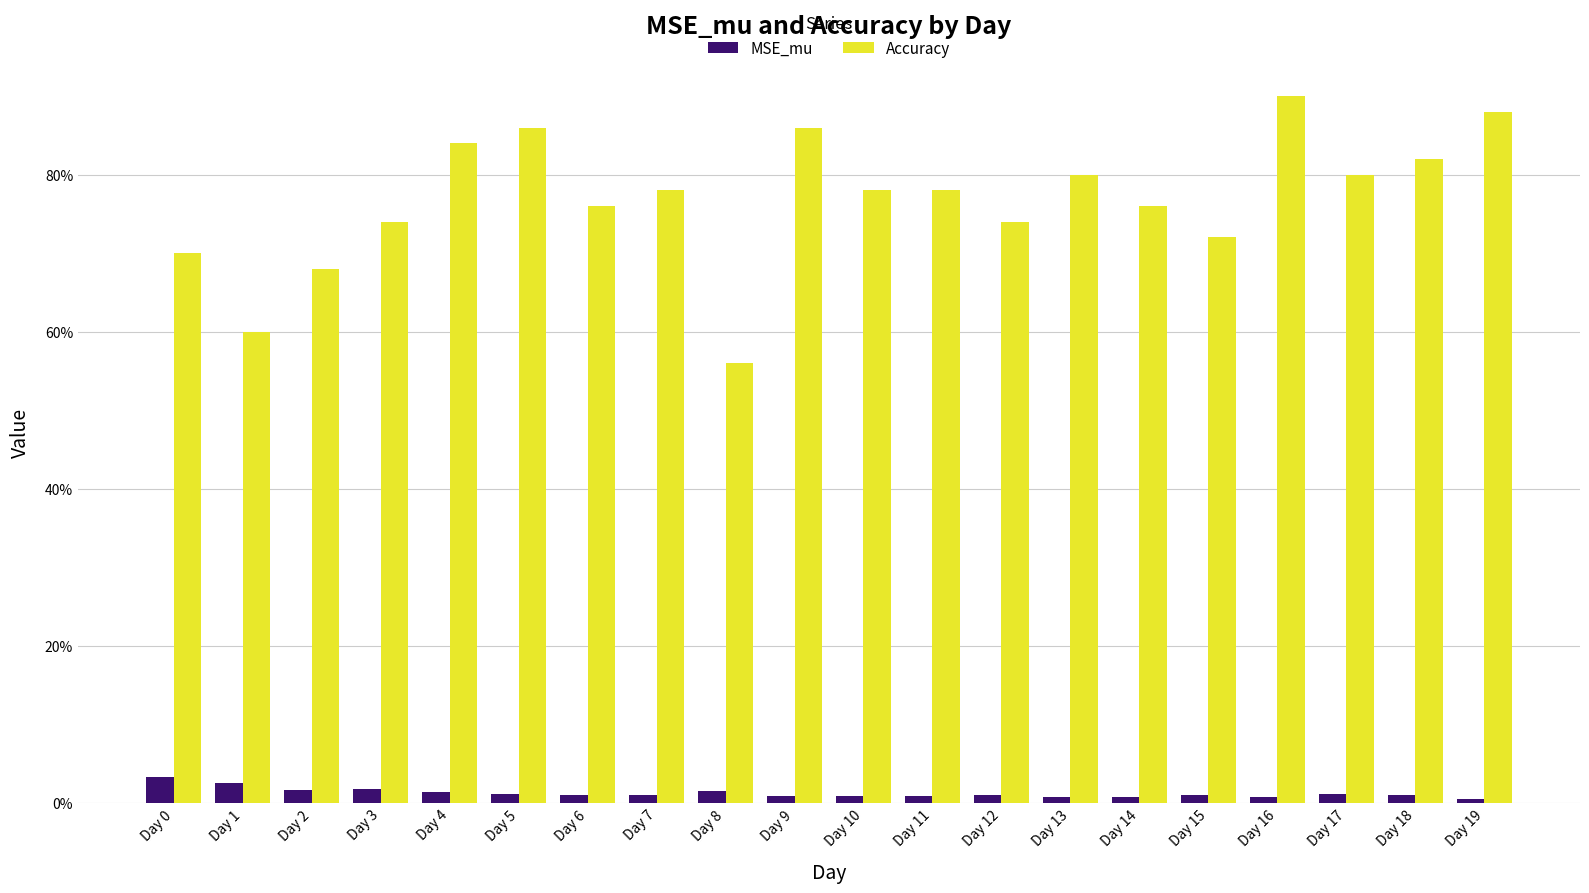

What value does the Accuracy series have at Day 7?

0.8